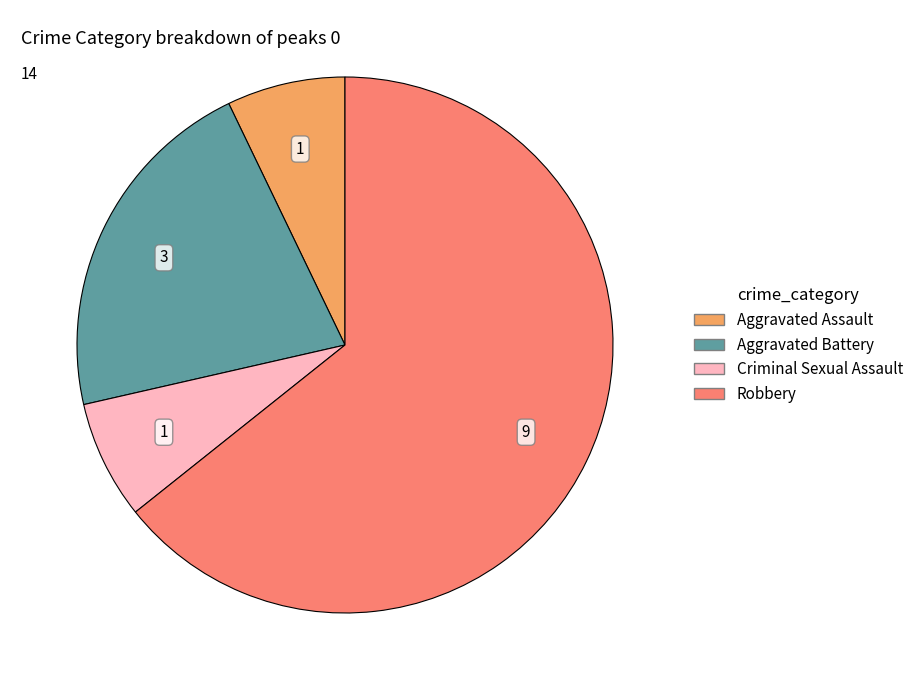

How many segments does this pie chart have?

4